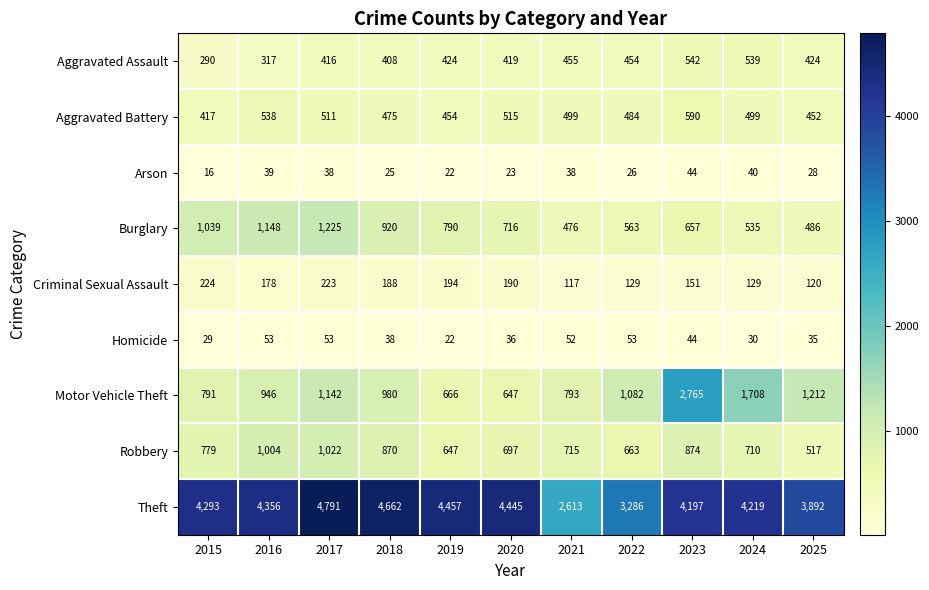

How many categories are shown in the chart?

11